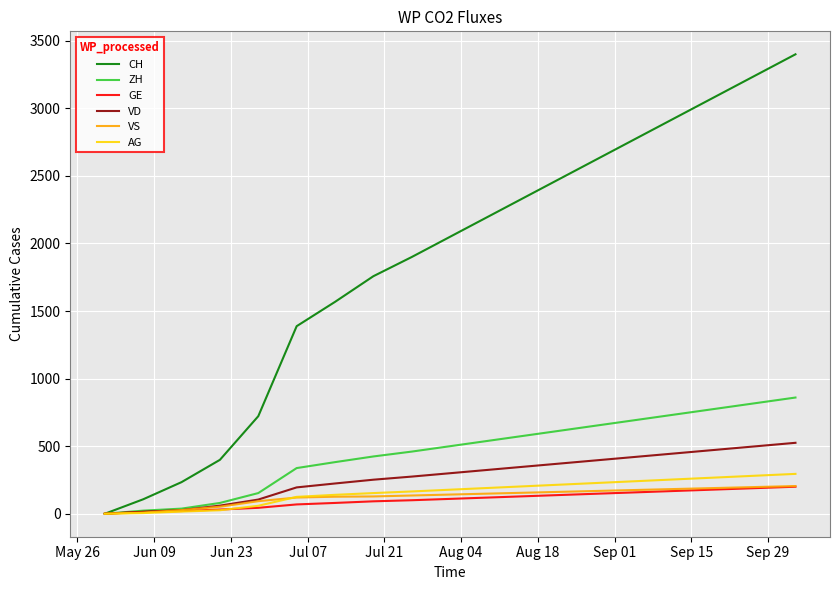

Which series has the largest total across all categories?

CH